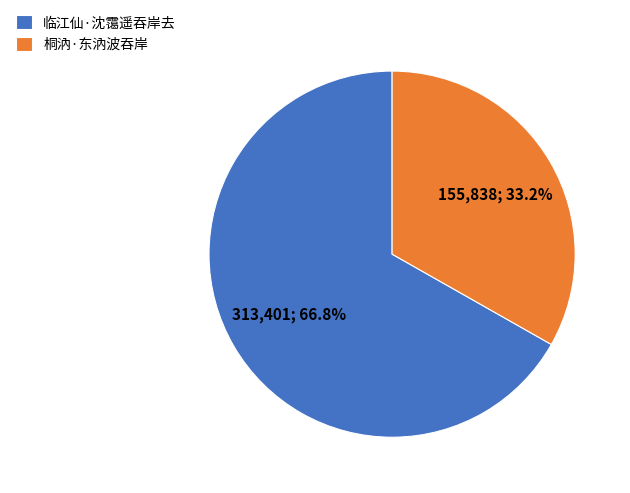

Which category has the biggest portion of the pie?

临江仙·沈霭遥吞岸去